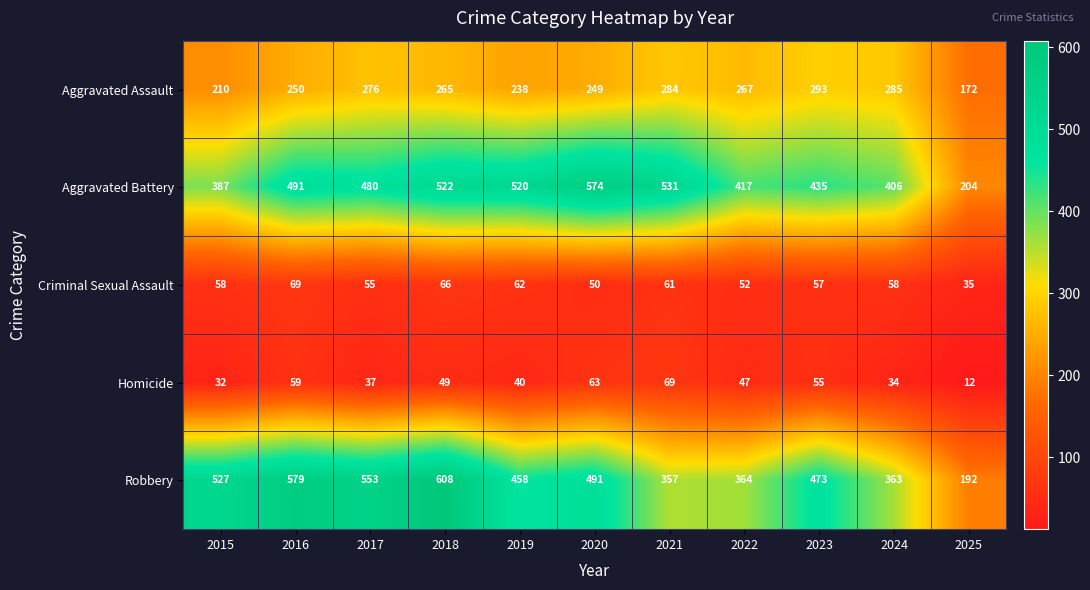

What is the sum of all Criminal Sexual Assault values?

623